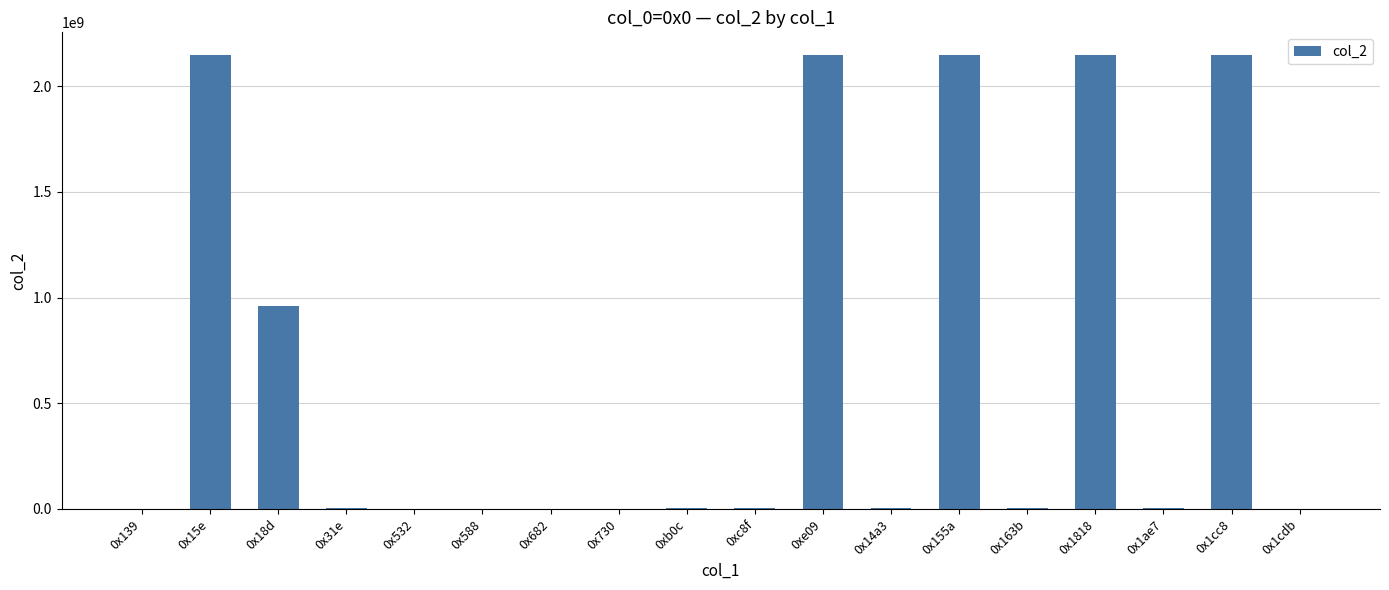

What is the ratio of the value at 0x14a3 to the value at 0xc8f?

1.1